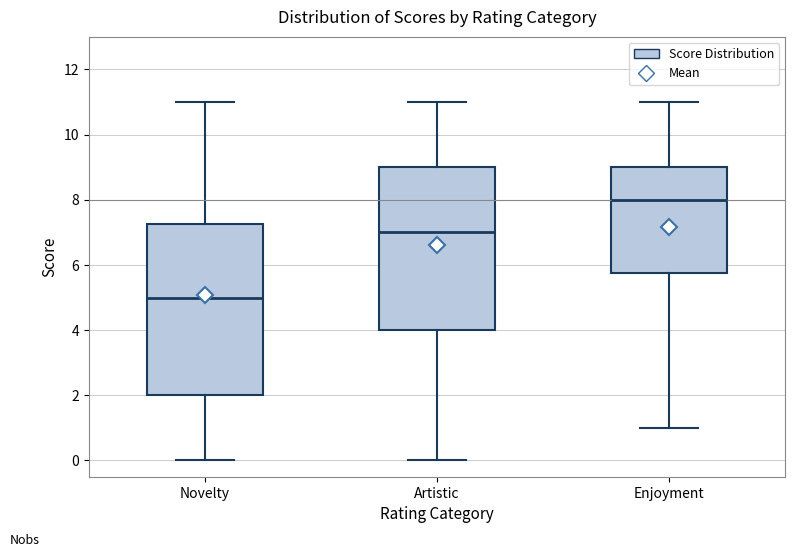

Where does the median line of the box for Enjoyment sit on the y-axis? The values are not printed on the chart, so give them approximately, as read against the axis.

8.0